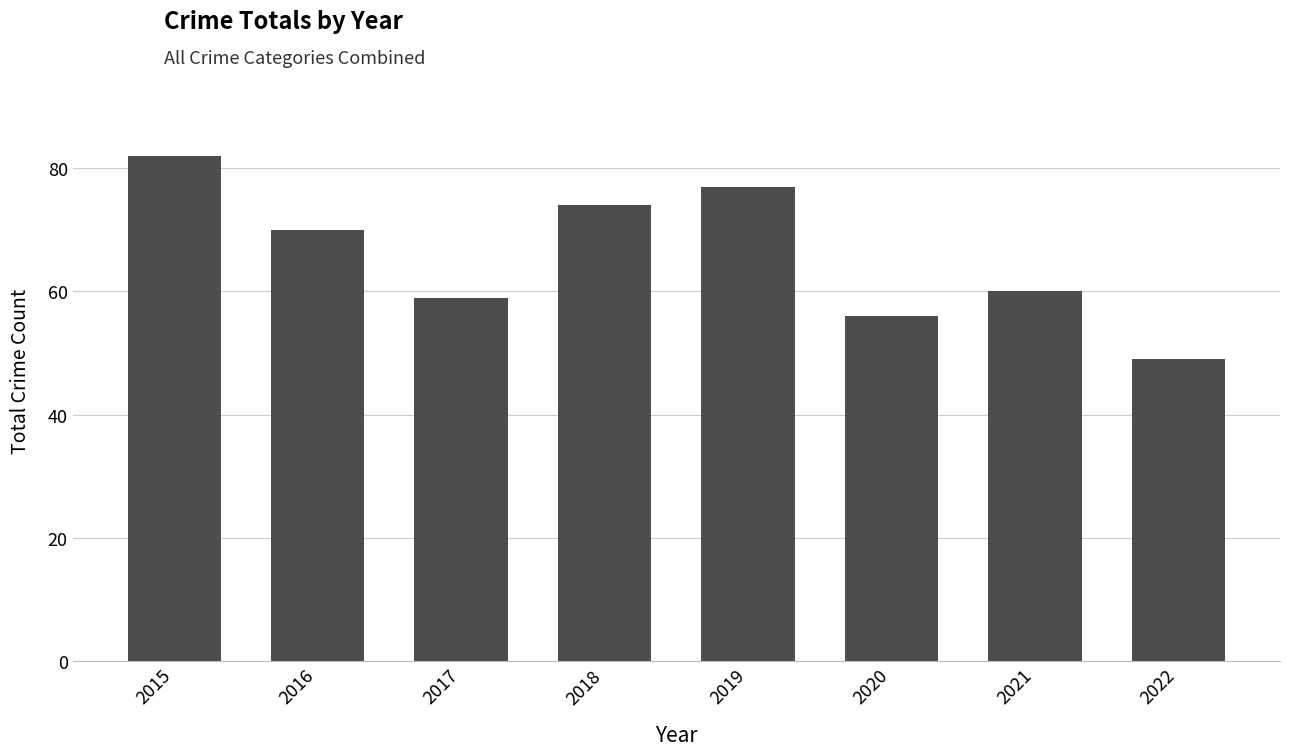

Reading left to right, transcribe all the data shown in this chart.

2015=82	2016=70	2017=59	2018=74	2019=77	2020=56	2021=60	2022=49